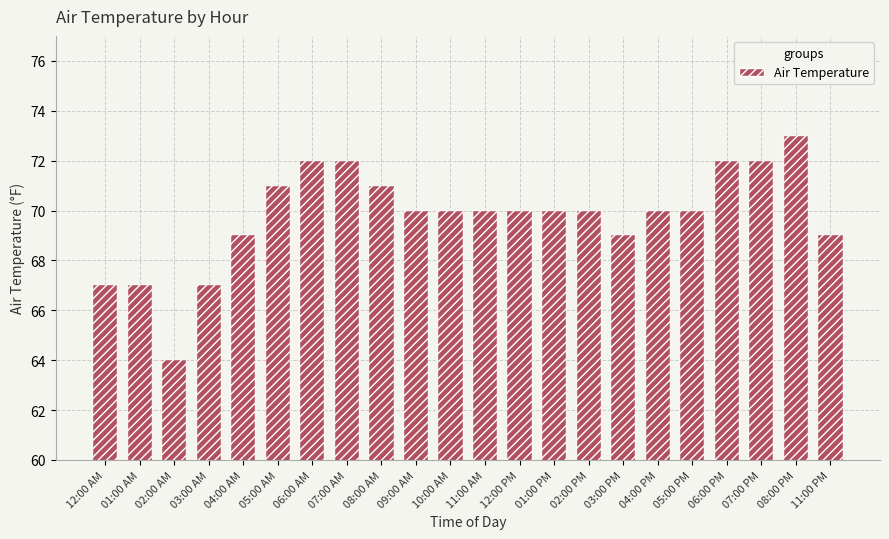

What is the change in value from 03:00 AM to 09:00 AM?

+3